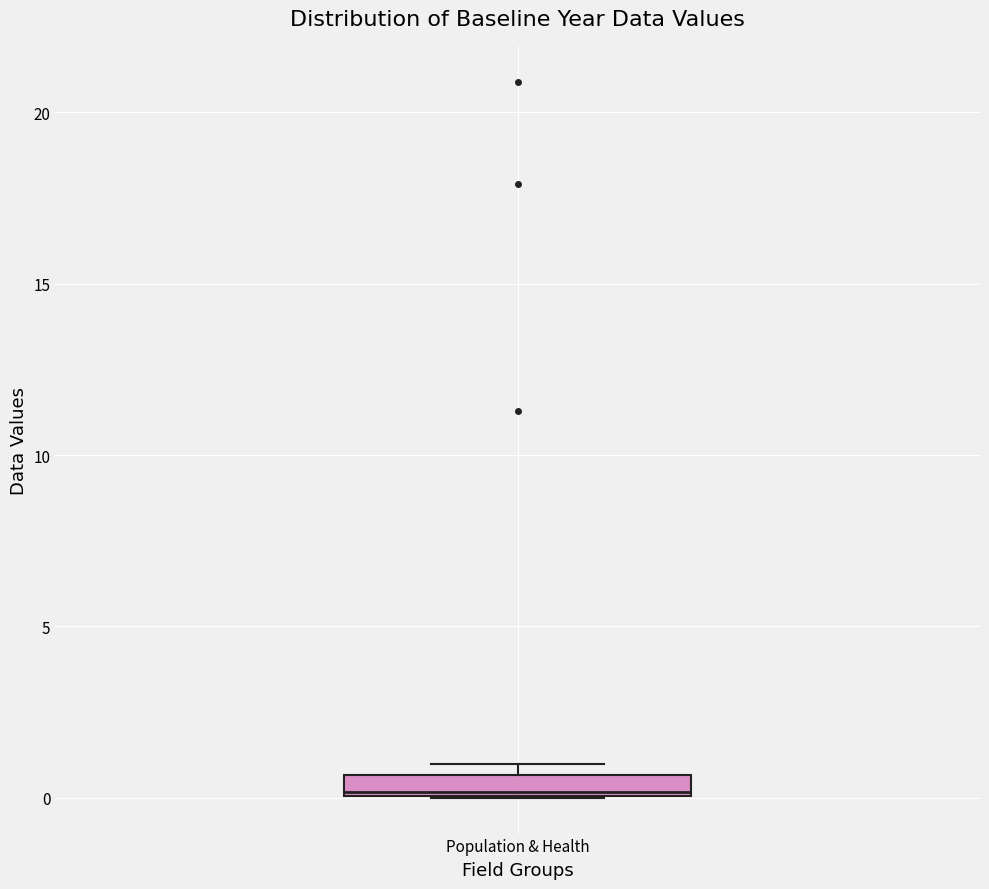

Where is the lower edge of the box for Population & Health on the y-axis? The values are not printed on the chart, so give them approximately, as read against the axis.

0.0